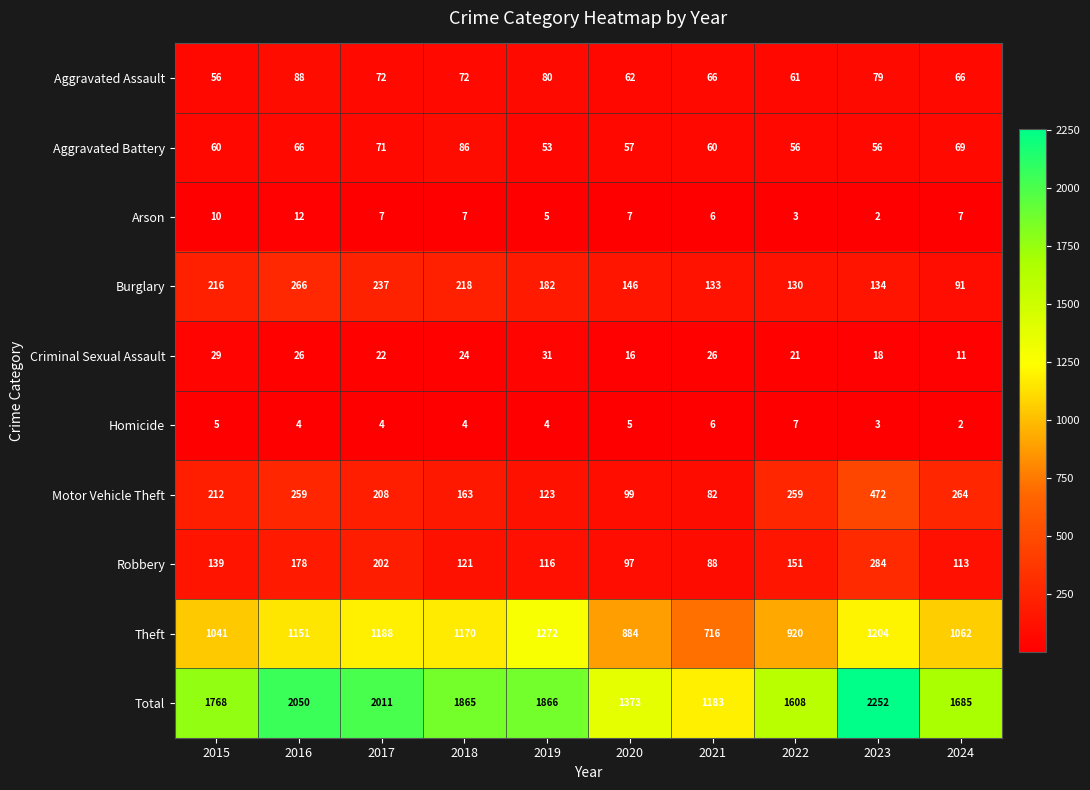

Is it true that Motor Vehicle Theft equals 264 at 2024?

True